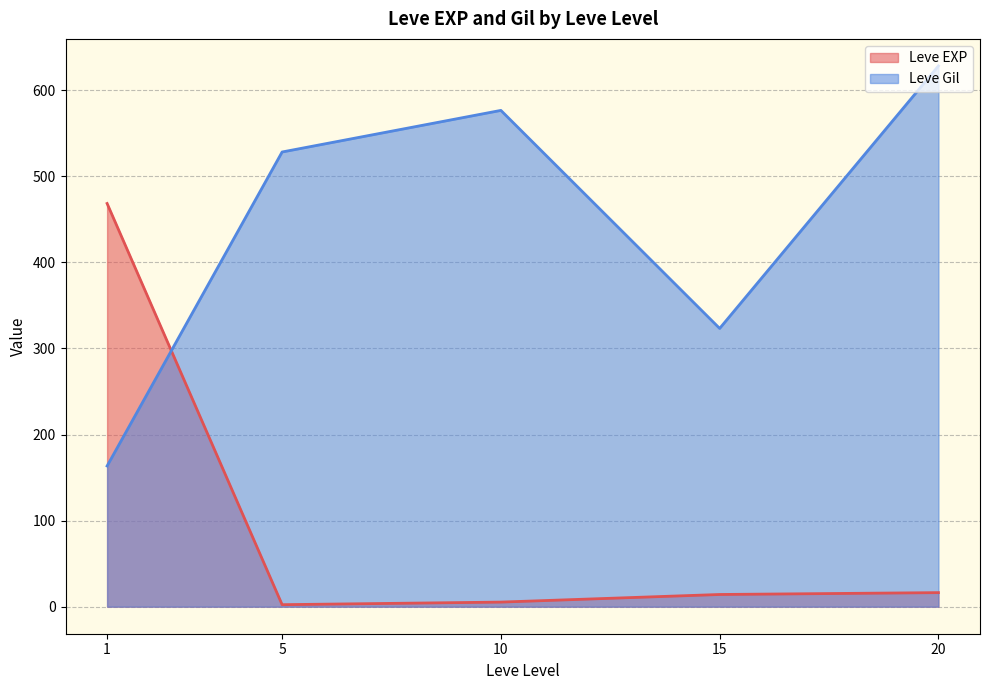

Rank the series by their maximum value, from lowest to highest.

Leve EXP, Leve Gil